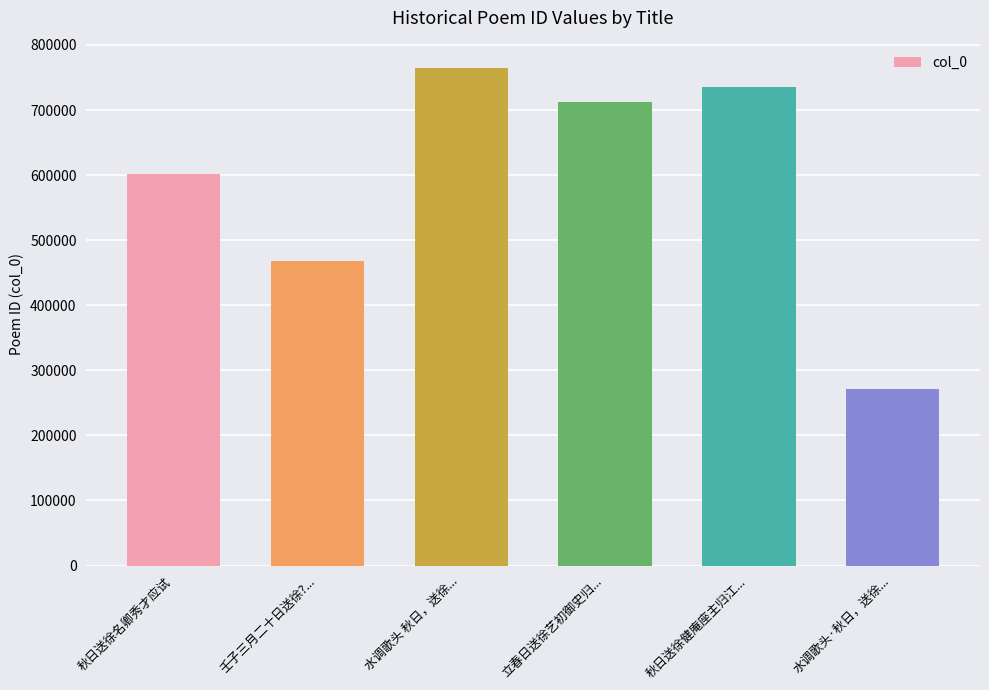

The chart shows a value of 270663 at 水调歌头·秋日，送徐.... True or false?

True